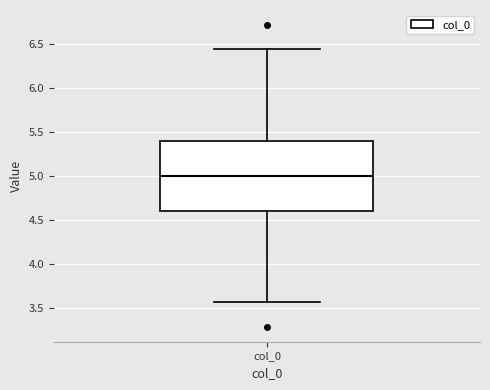

Transcribe this box plot: give where the median line is, the range the box spans, and where the two whiskers end, as read against the y-axis. The values are not printed on the chart, so give them approximately, as read against the axis.

median 5.00, box 4.60 to 5.40, whiskers 3.55 to 6.45